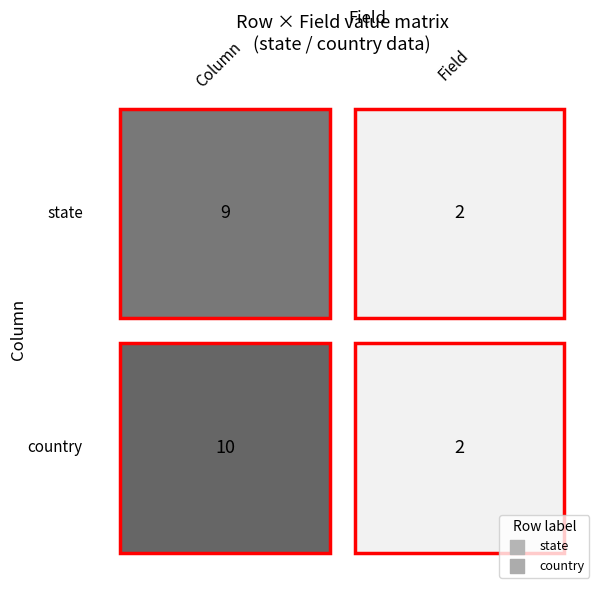

Read the country value at 0.

10